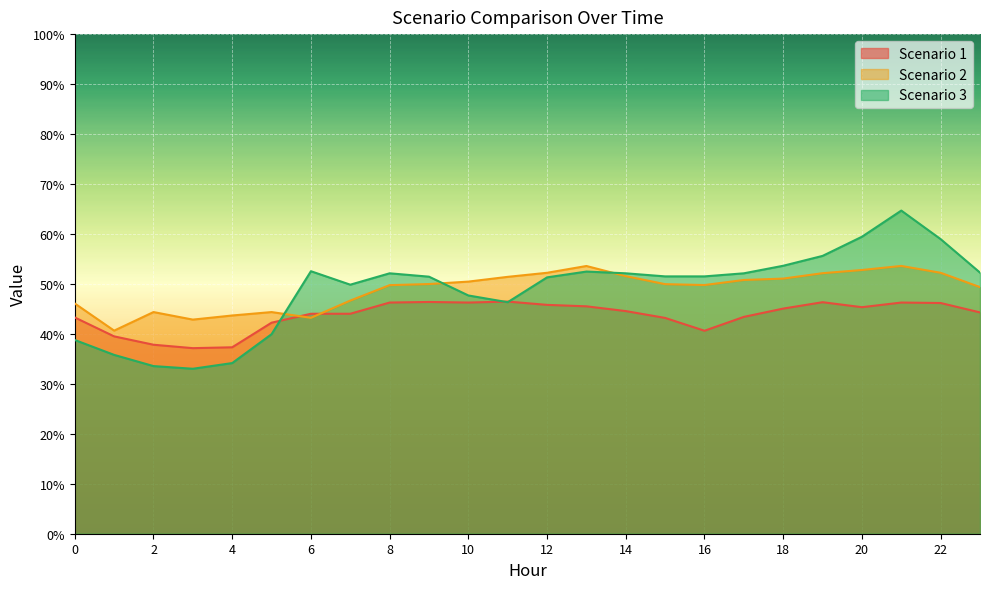

Between 4 and 2, which is larger?

2